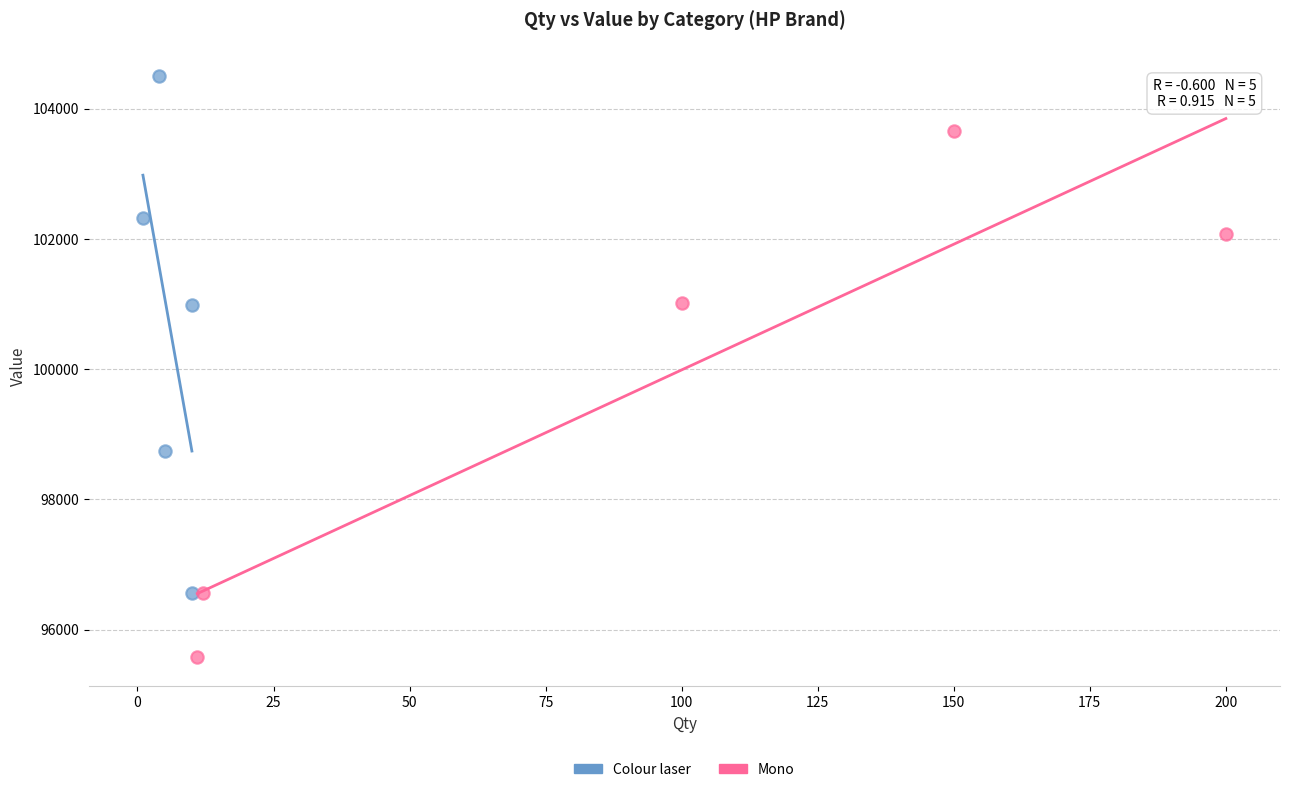

Which series reaches the minimum Y coordinate?

Mono